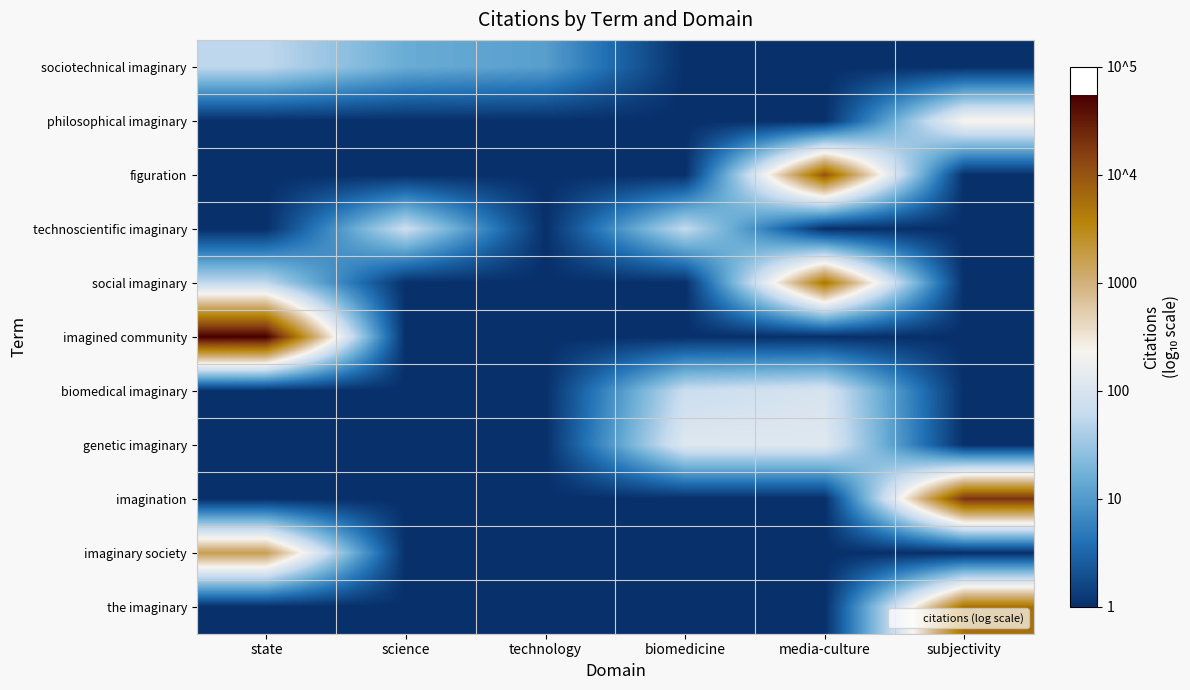

Reading left to right, list all the values displayed in this chart.

sociotechnical imaginary: state=1.7	science=1.2	technology=1.0	biomedicine=0.0	media-culture=0.0	subjectivity=0.0
philosophical imaginary: state=0.0	science=0.0	technology=0.0	biomedicine=0.0	media-culture=0.0	subjectivity=2.4
figuration: state=0.0	science=0.0	technology=0.0	biomedicine=0.0	media-culture=4.0	subjectivity=0.0
technoscientific imaginary: state=0.0	science=1.9	technology=0.0	biomedicine=1.8	media-culture=0.0	subjectivity=0.0
social imaginary: state=1.7	science=0.0	technology=0.0	biomedicine=0.0	media-culture=3.7	subjectivity=0.0
imagined community: state=4.7	science=0.0	technology=0.0	biomedicine=0.0	media-culture=0.0	subjectivity=0.0
biomedical imaginary: state=0.0	science=0.0	technology=0.0	biomedicine=1.8	media-culture=2.0	subjectivity=0.0
genetic imaginary: state=0.0	science=0.0	technology=0.0	biomedicine=2.1	media-culture=2.1	subjectivity=0.0
imagination: state=0.0	science=0.0	technology=0.0	biomedicine=0.0	media-culture=0.0	subjectivity=4.3
imaginary society: state=3.2	science=0.0	technology=0.0	biomedicine=0.0	media-culture=0.0	subjectivity=0.0
the imaginary: state=0.0	science=0.0	technology=0.0	biomedicine=0.0	media-culture=0.0	subjectivity=3.7